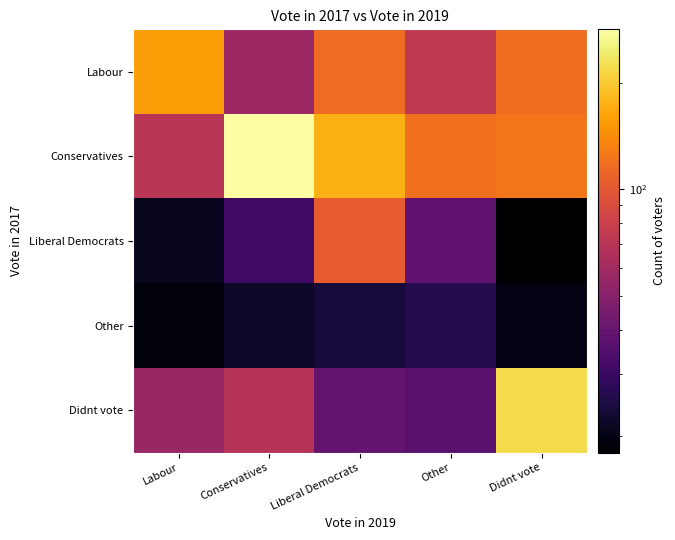

What is the greatest value displayed?

283